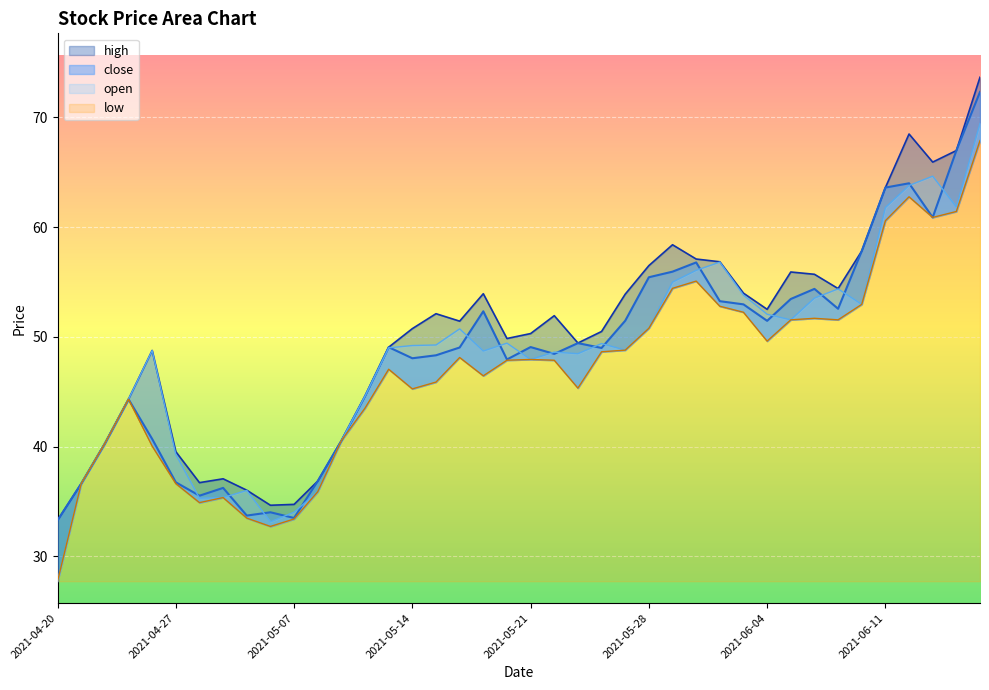

True or false: close has more than 1 points higher than both neighbors.

True